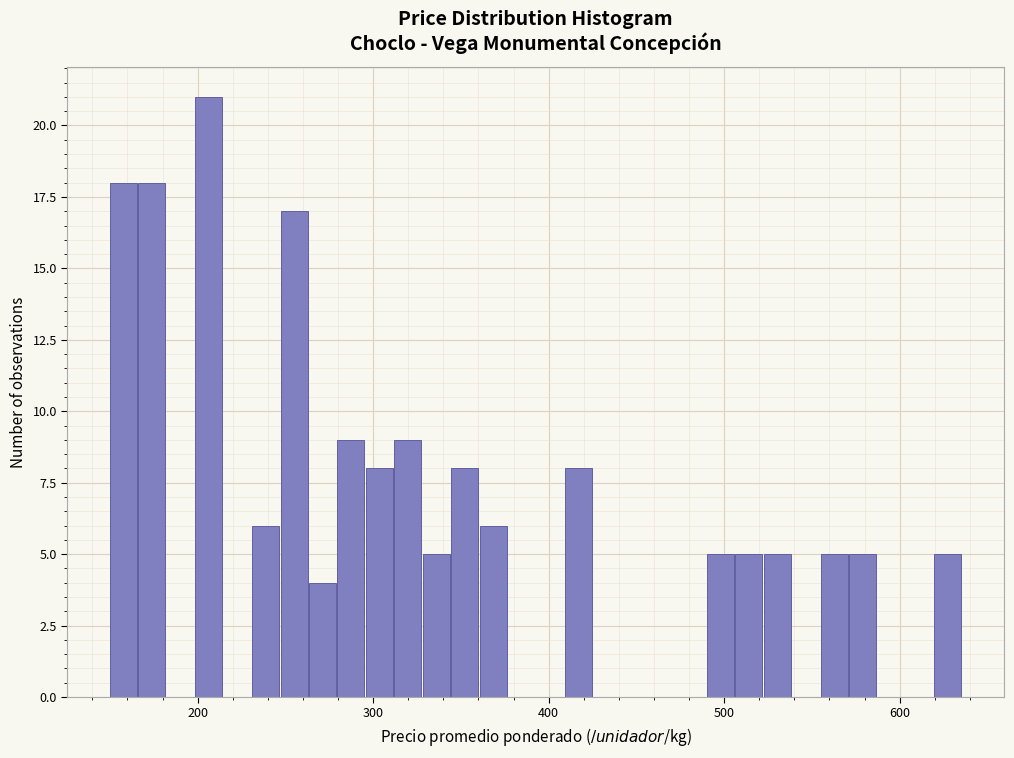

Read against the x-axis, roughly where is the centre of the tallest bar?

210